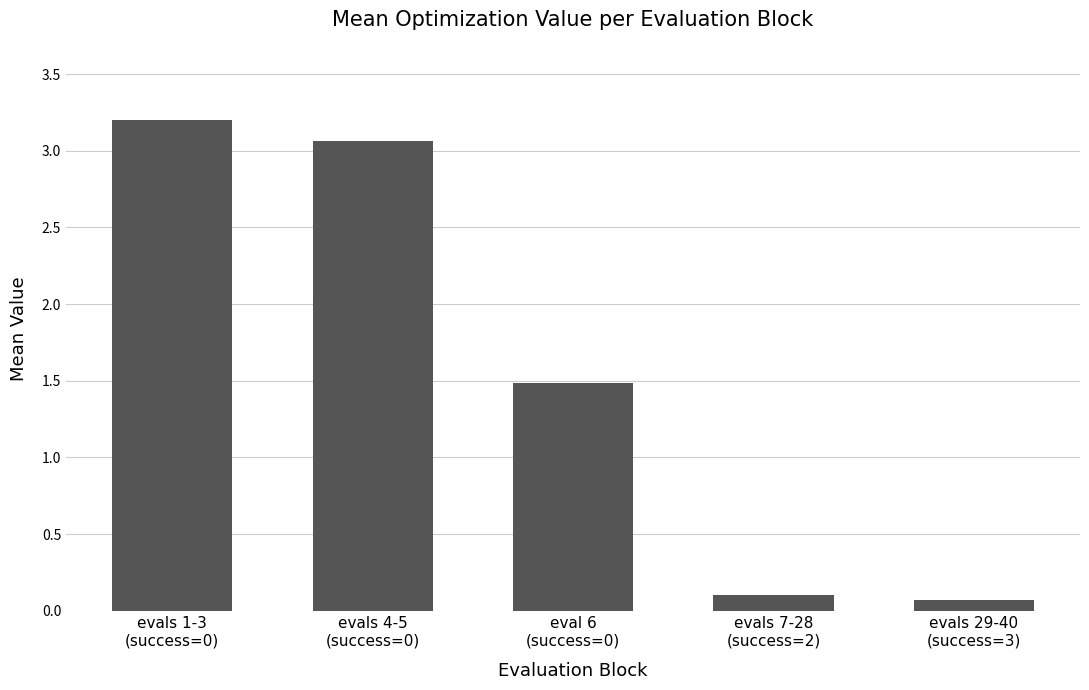

What is the average value?

1.6